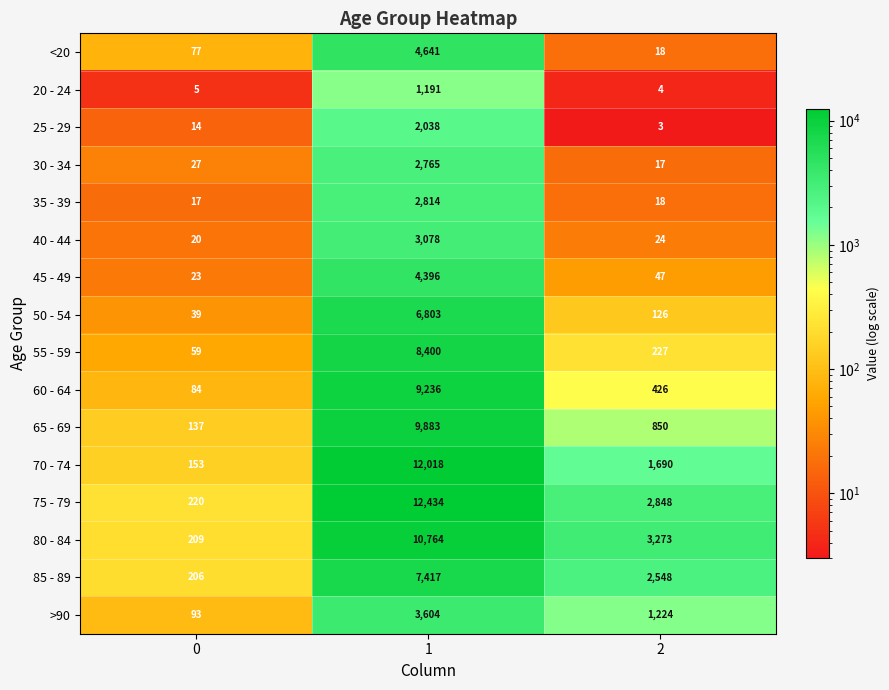

Is the value of 30 - 34 at 0 greater than the value of 85 - 89 at 0?

No